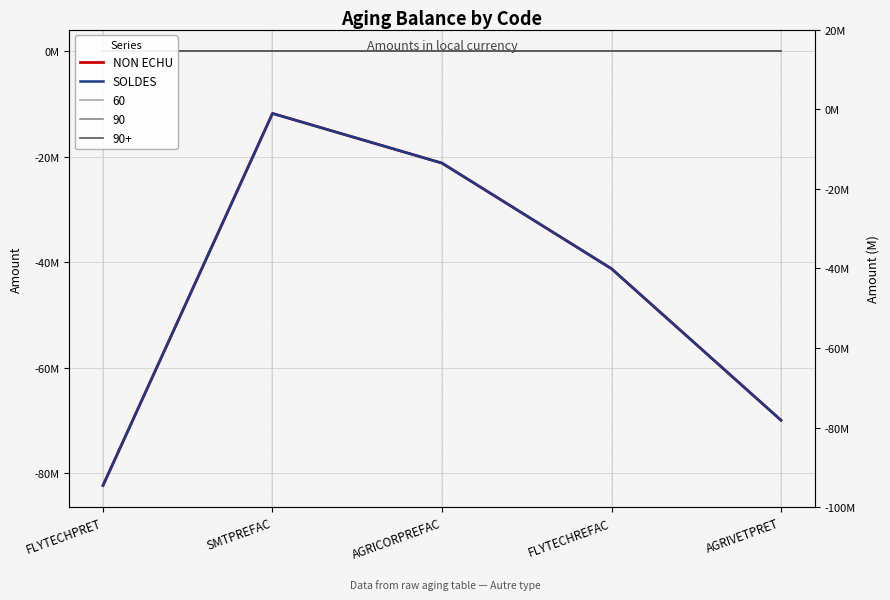

How many data points in NON ECHU are less than -41253396?

3